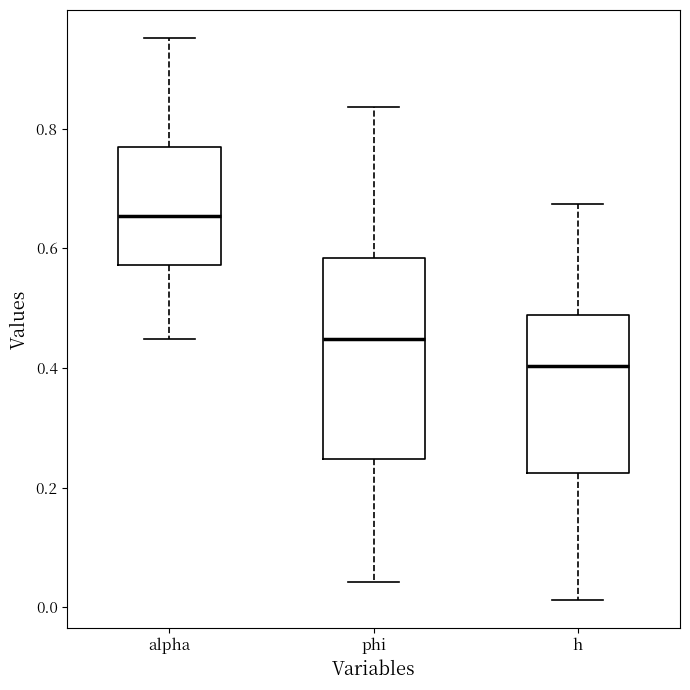

Where does the median line of the box for alpha sit on the y-axis? The values are not printed on the chart, so give them approximately, as read against the axis.

0.66